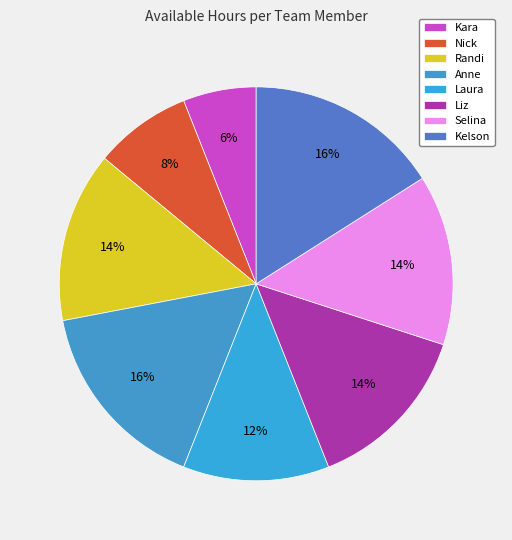

How many slices are in this pie chart?

8